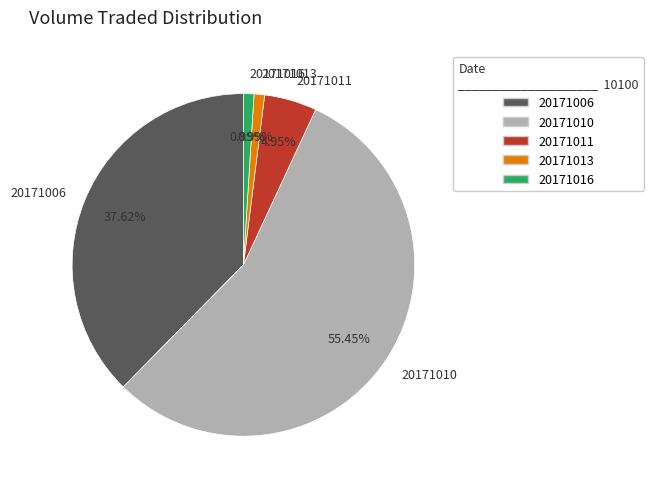

Does any single category account for the majority?

Yes